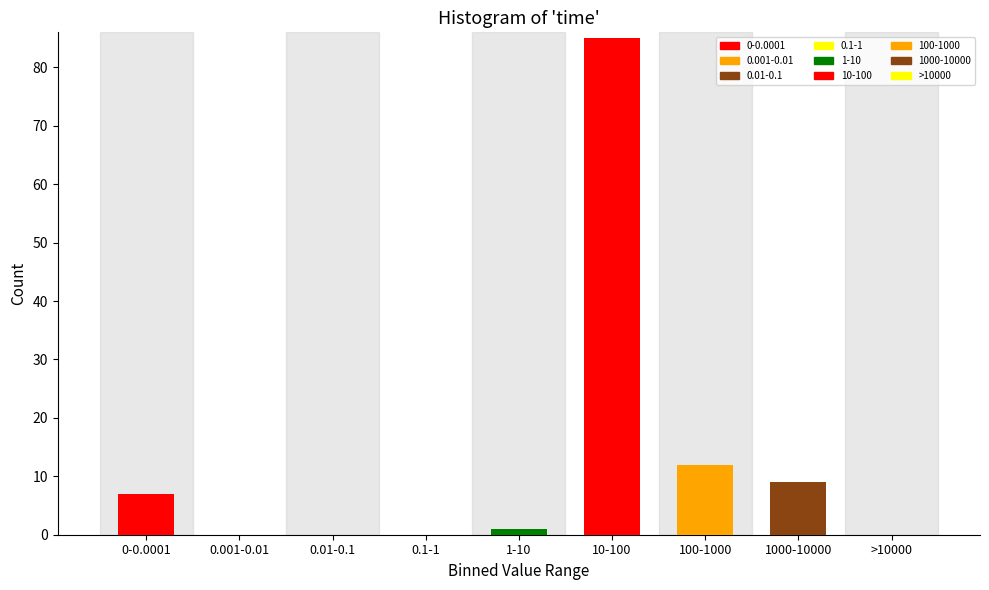

Reading left to right, extract all data points from this chart.

0-0.0001=7	0.001-0.01=0	0.01-0.1=0	0.1-1=0	1-10=1	10-100=85	100-1000=12	1000-10000=9	>10000=0